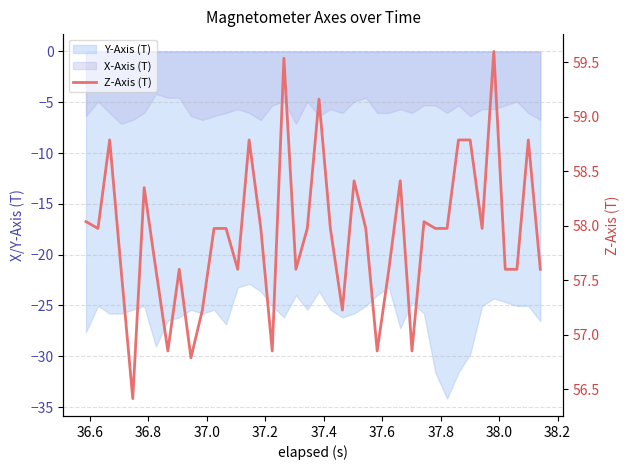

Does the chart display data point markers on the line(s)?

No